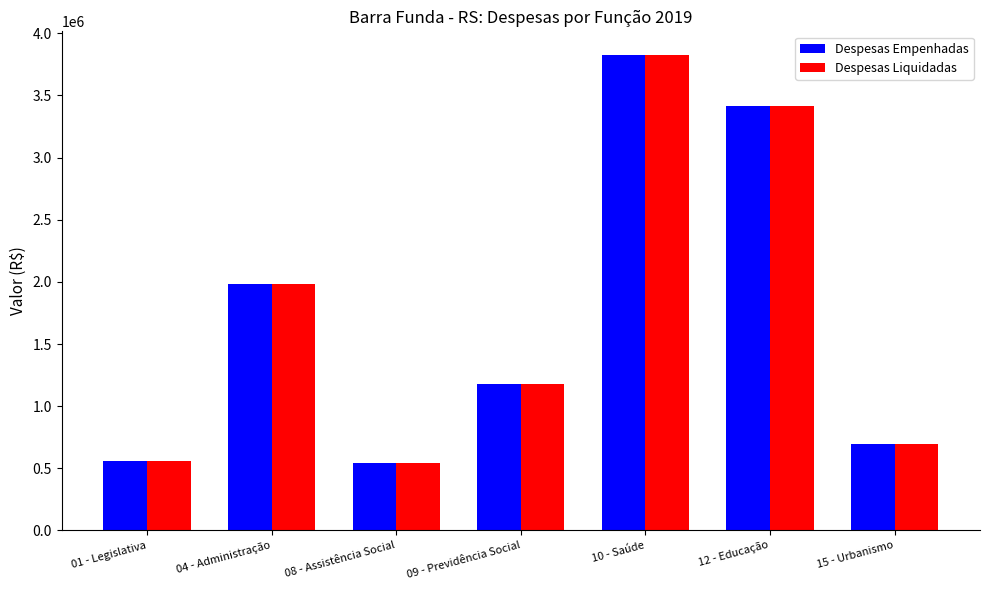

What is the total value across all series at 01 - Legislativa?

1116645.6